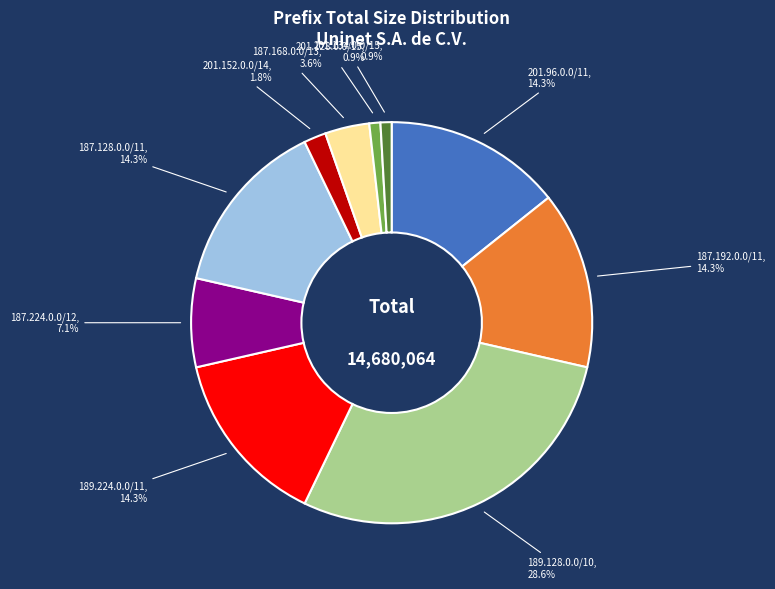

What is the largest slice in the pie chart?

189.128.0.0/10